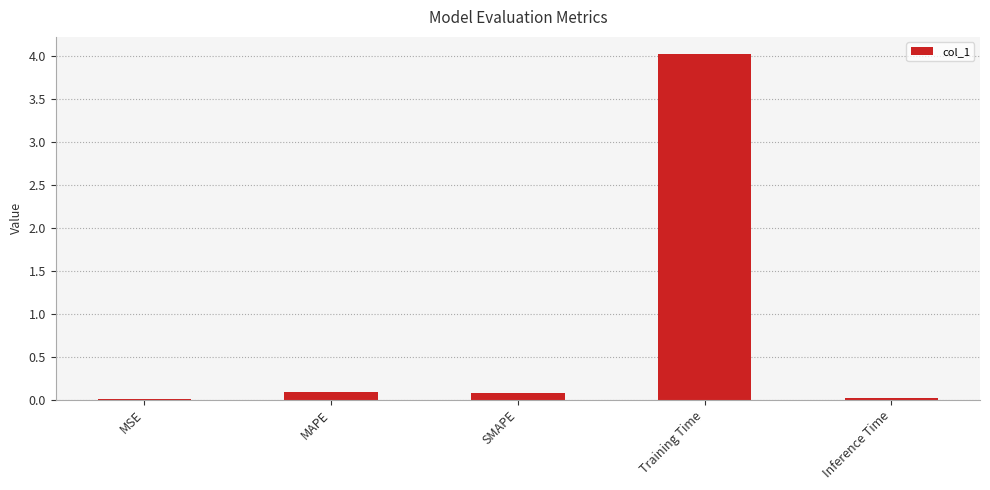

The chart shows a value of 0.0 at MSE. True or false?

True